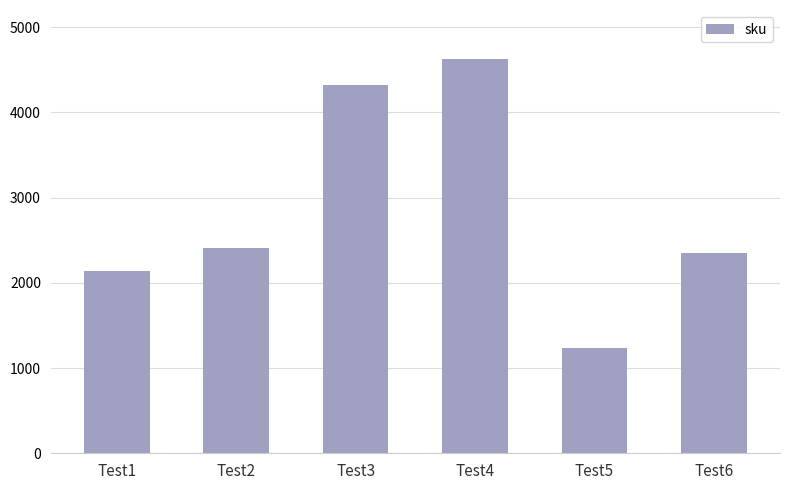

Reading left to right, transcribe all the data shown in this chart.

2133	2411	4321	4621	1231	2351